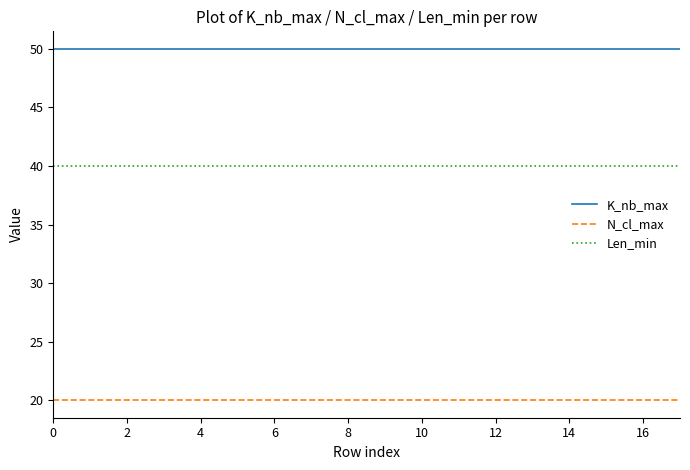

What is the greatest value displayed?

50